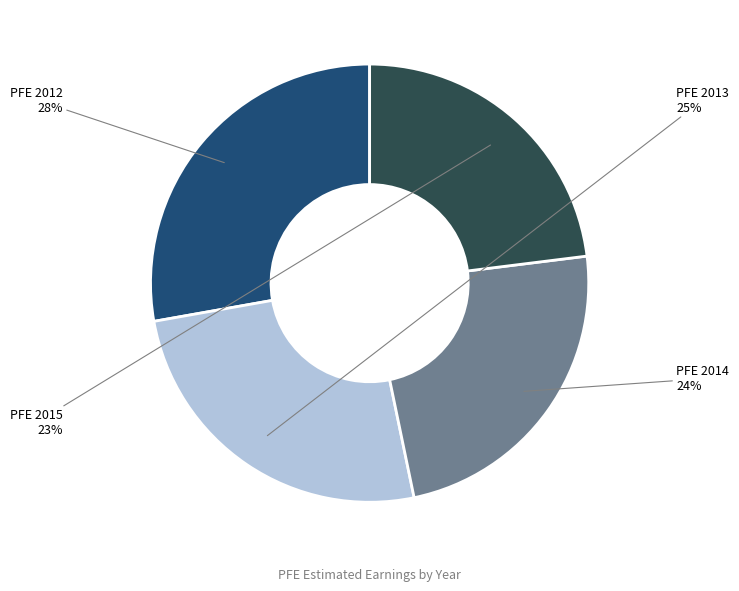

Do PFE 2015 and PFE 2012 together represent more than half of the pie?

Yes